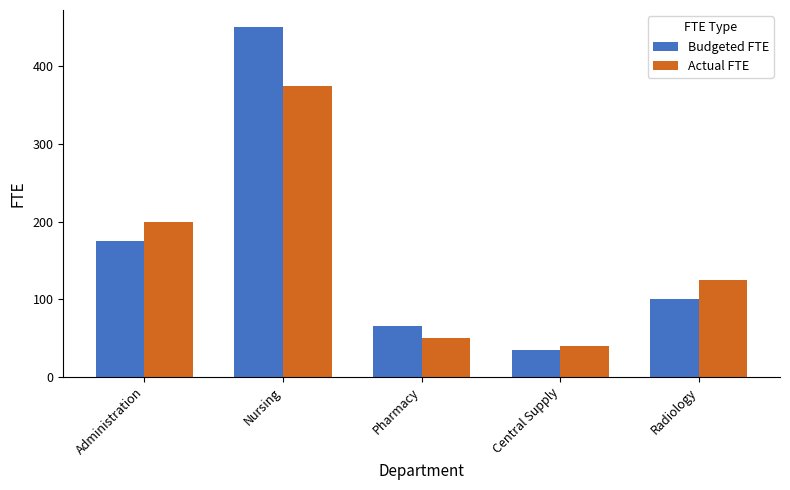

True or false: Actual FTE has a value of 351 at Administration.

False